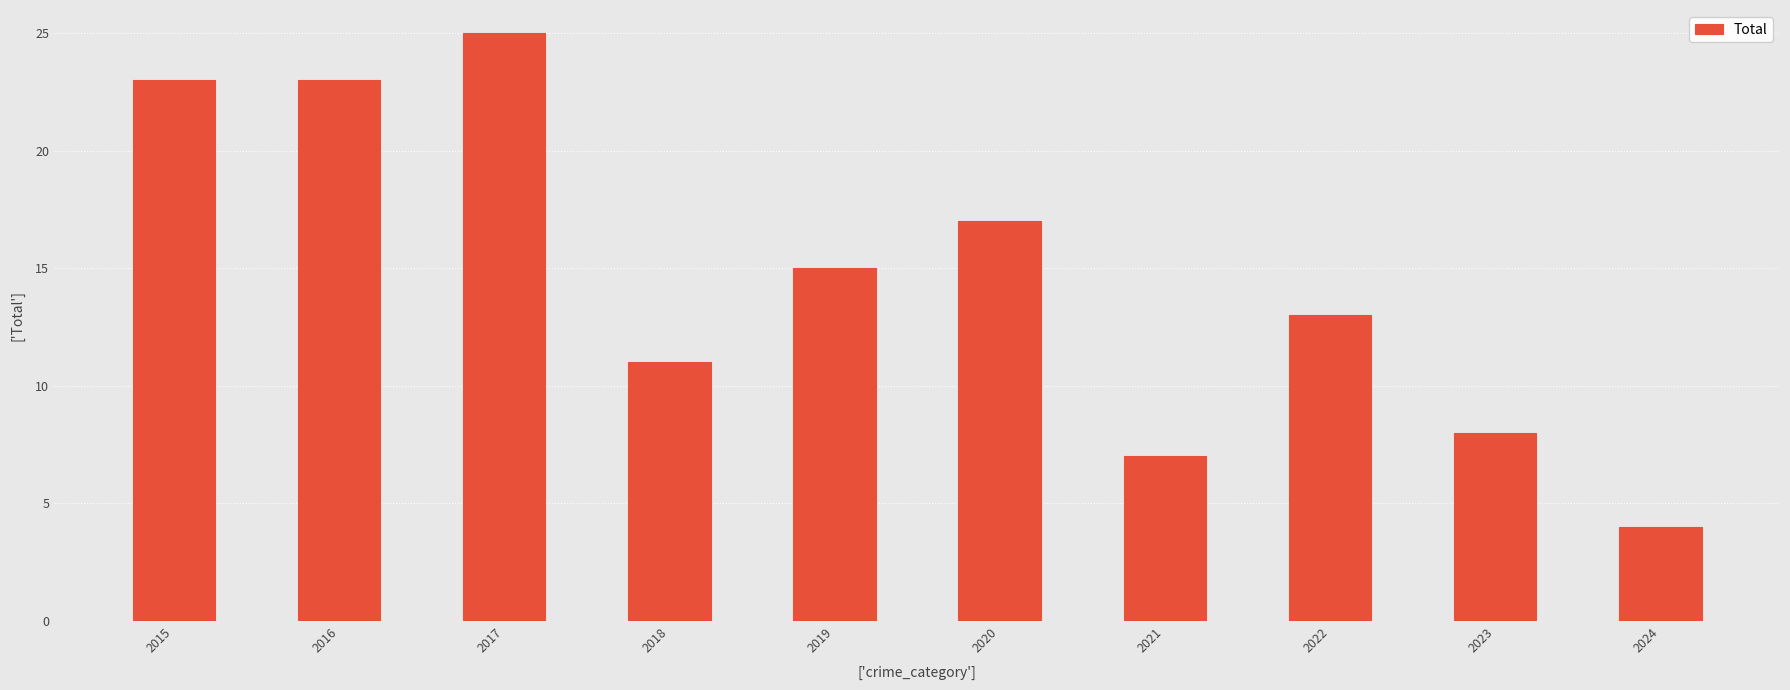

How many distinct data groups are displayed?

1